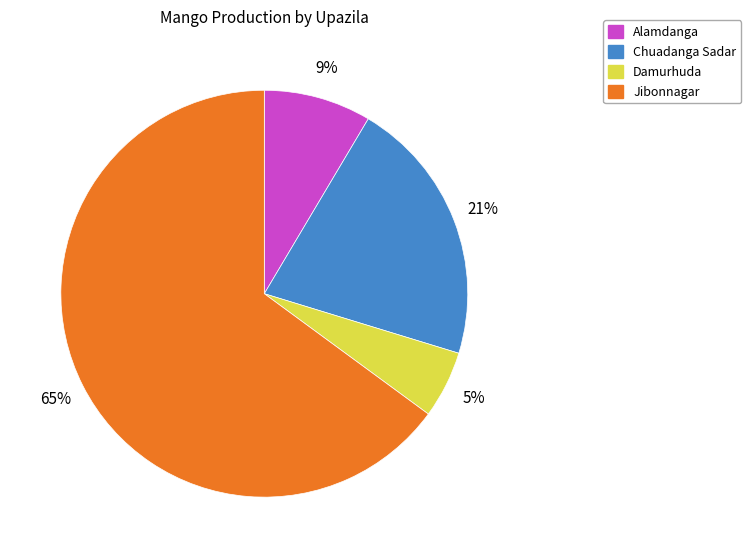

Which slice is the largest?

Jibonnagar